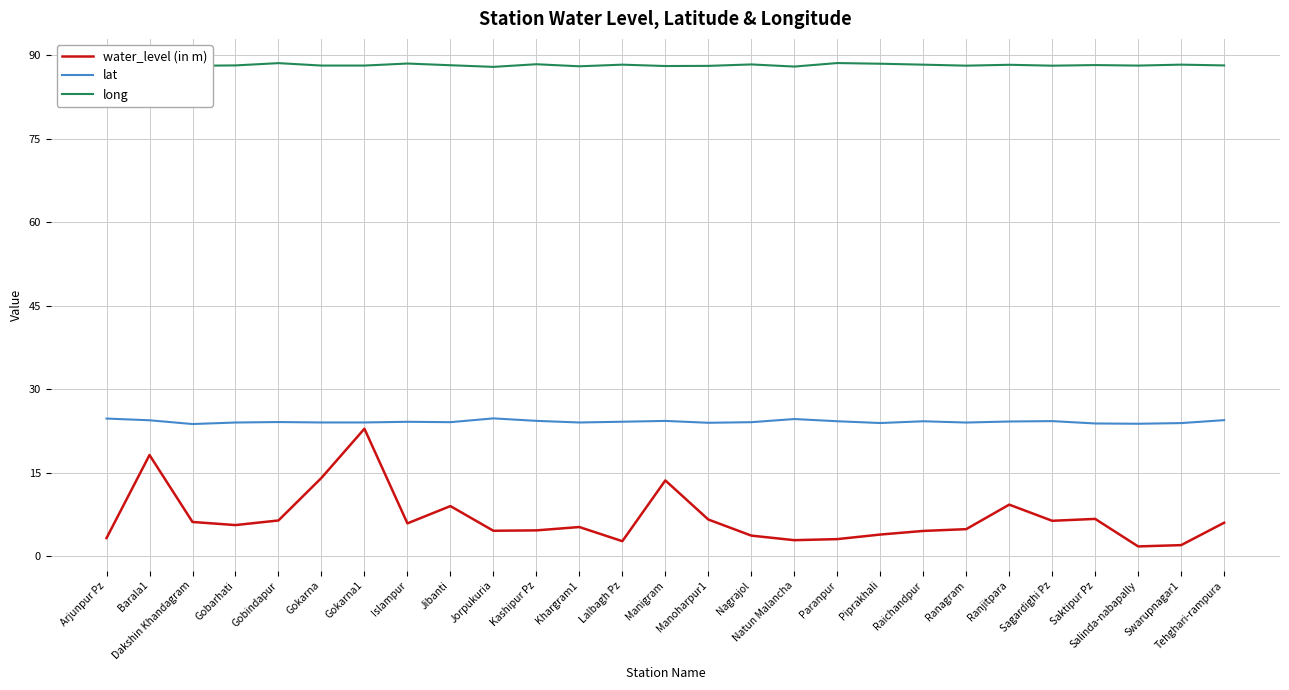

Is this an area chart (filled region under the line)?

No